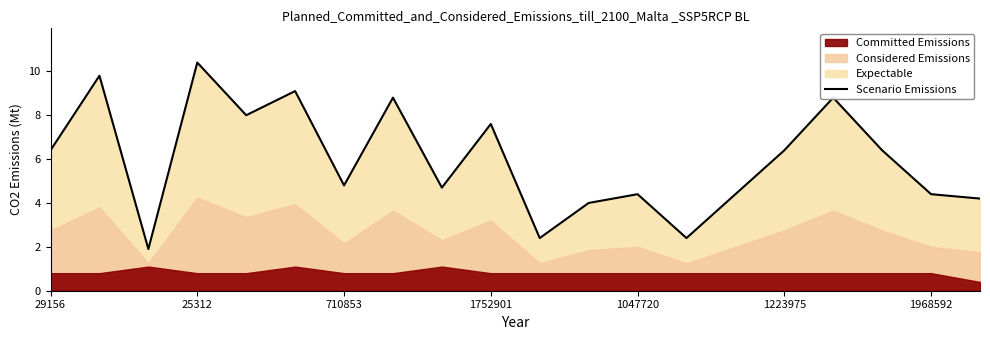

Where does the Scenario Emissions series first go above 6?

29156